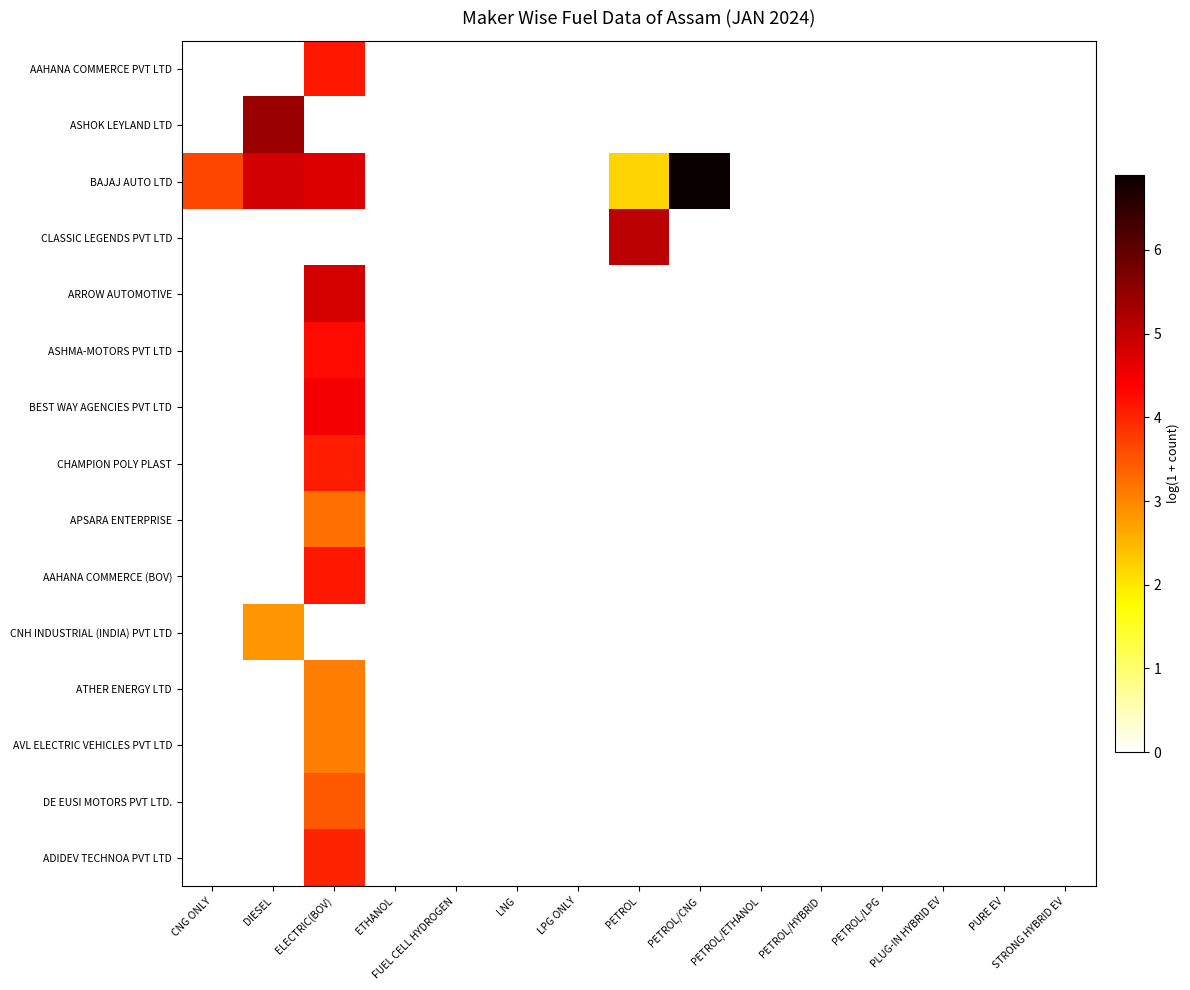

Which series has the largest range (max minus min)?

BAJAJ AUTO LTD